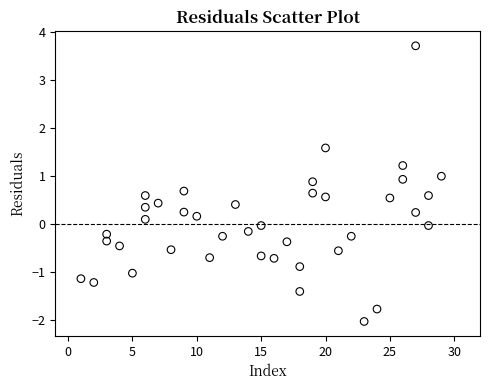

What is the range of Y values (max minus min)?

5.8